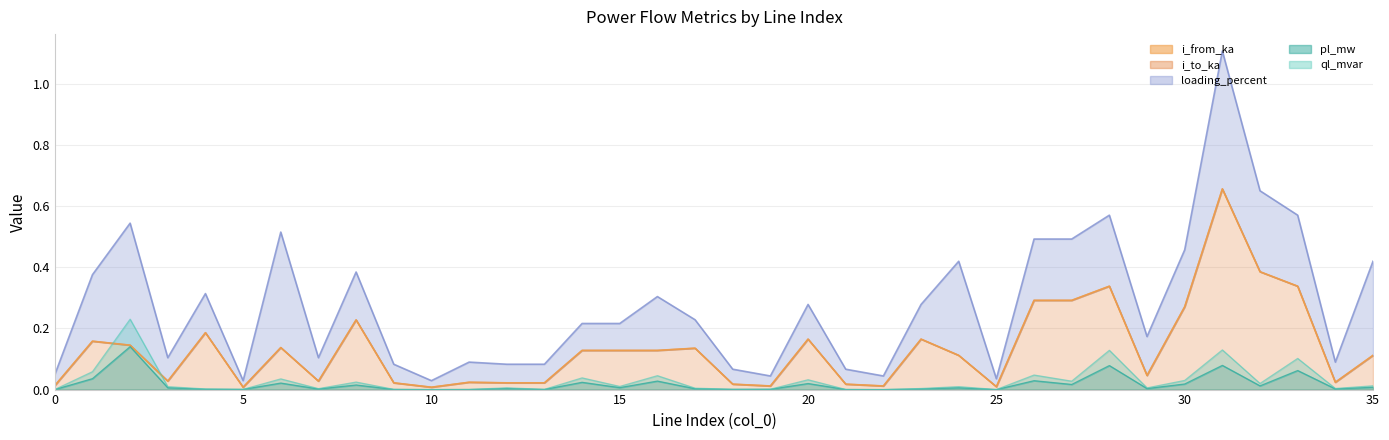

After their last crossing, which series has the higher values: i_from_ka or i_to_ka?

i_to_ka